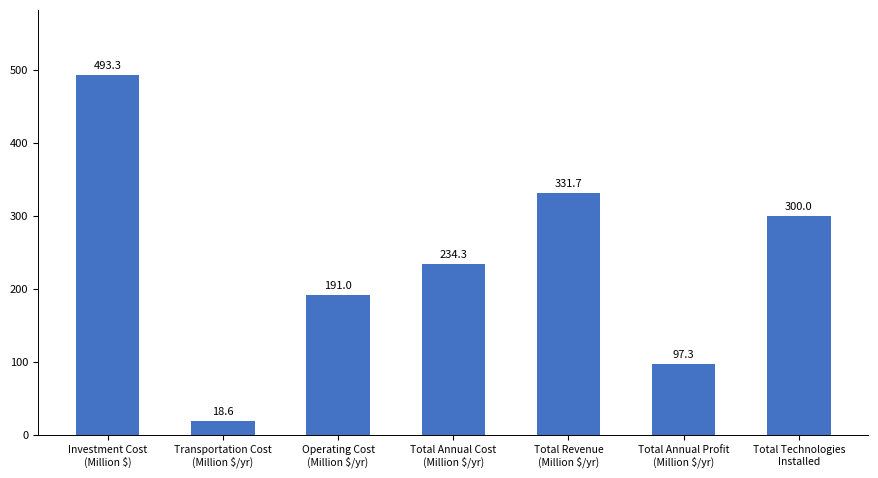

Count the number of values greater than 234.

4